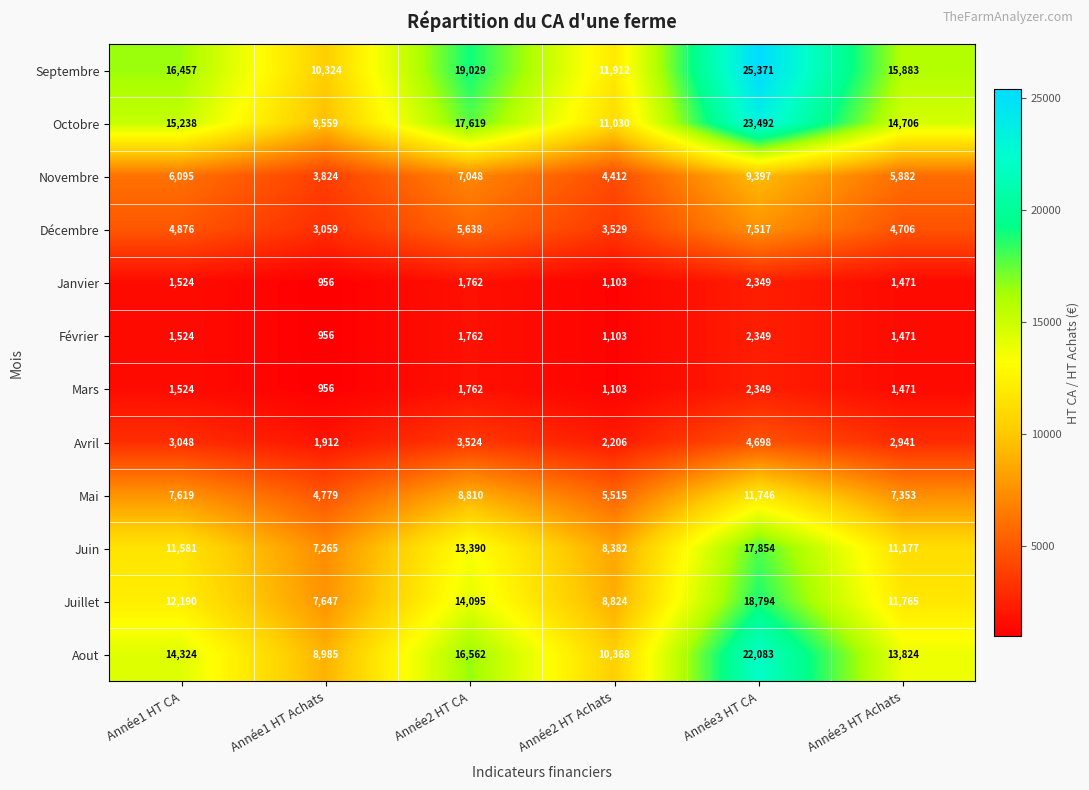

At how many categories does at least one series exceed 14036?

4